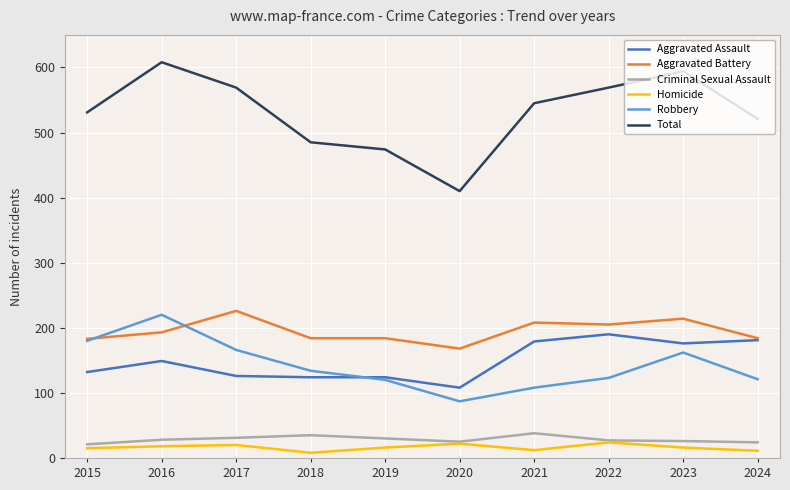

What is the highest value of the Aggravated Battery series?

226